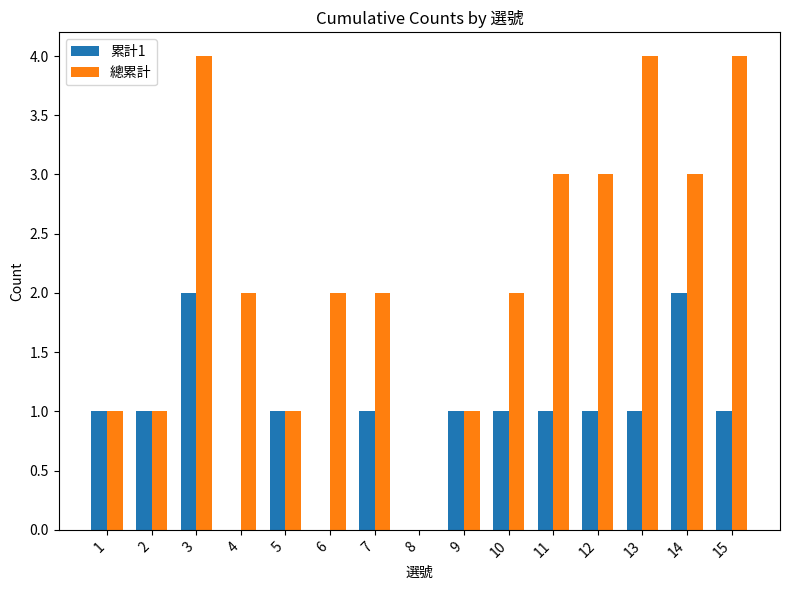

How many data points does each series have?

15